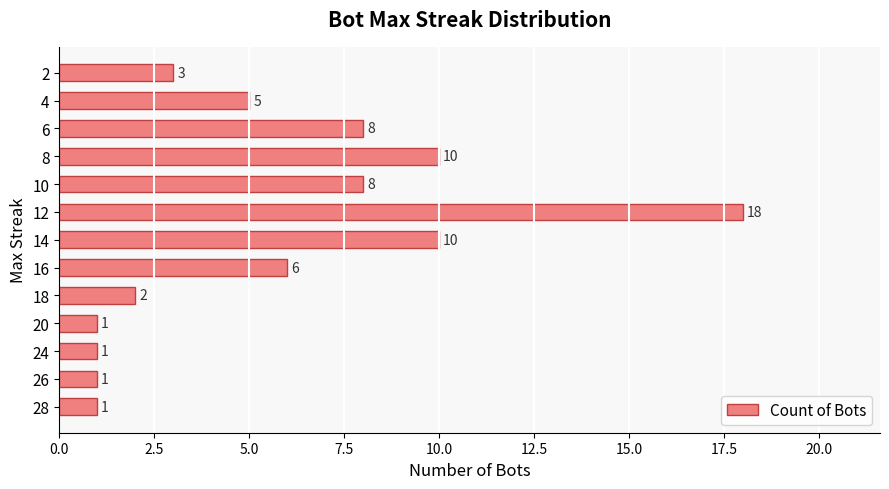

What is the ratio of the value at 12 to the value at 16?

3.0